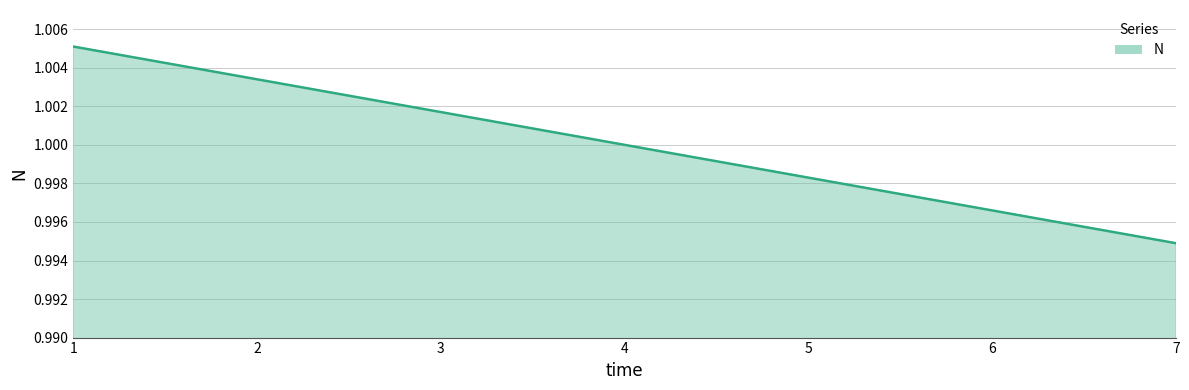

True or false: the data shows 0.2 at 3.

False